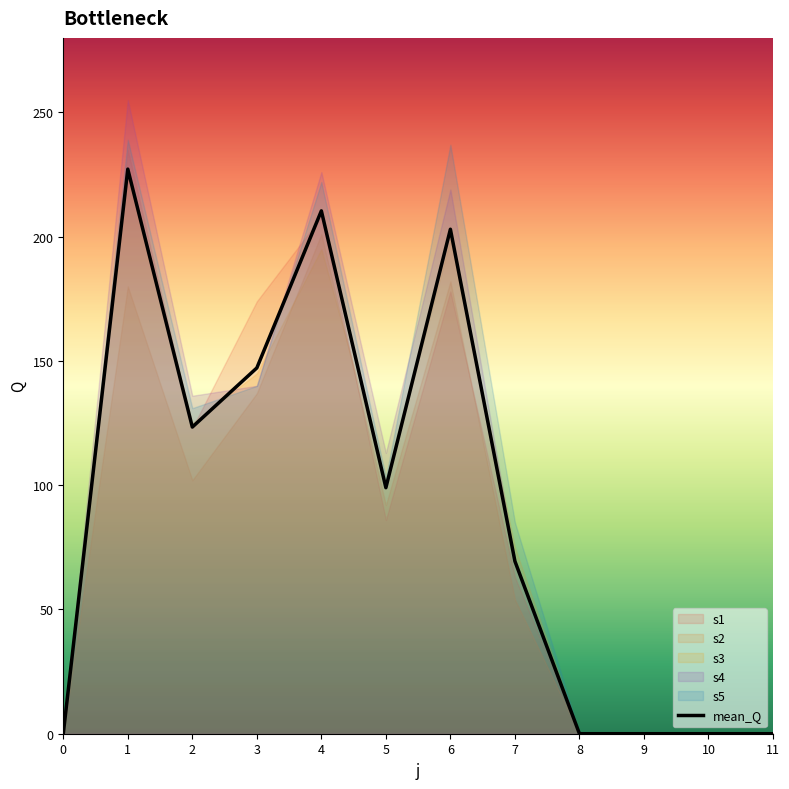

Is the value of s5 at 1 greater than the value of s2 at 9?

Yes